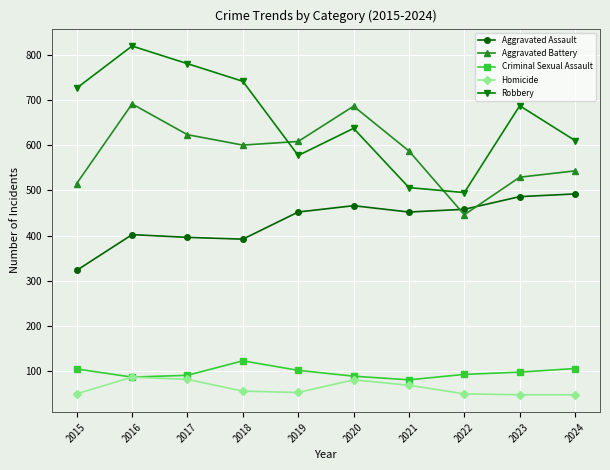

What is the maximum value shown in the chart?

819